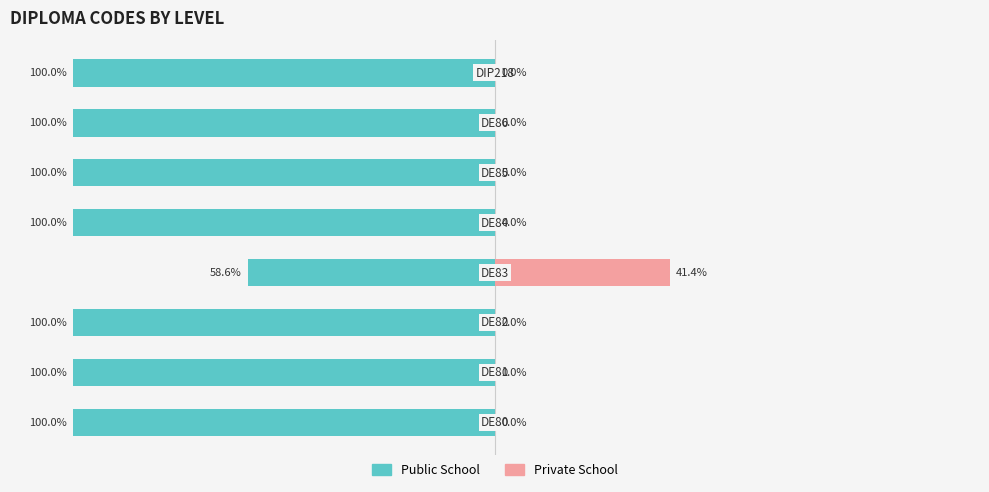

Which has a higher value, 2 or 0?

2